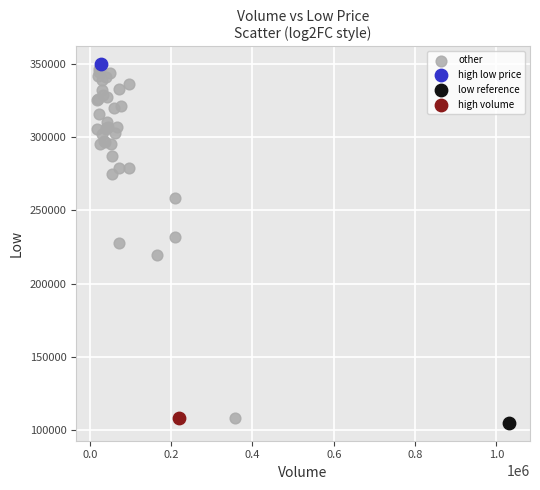

What are all the series names shown in the legend?

other, high low price, low reference, high volume